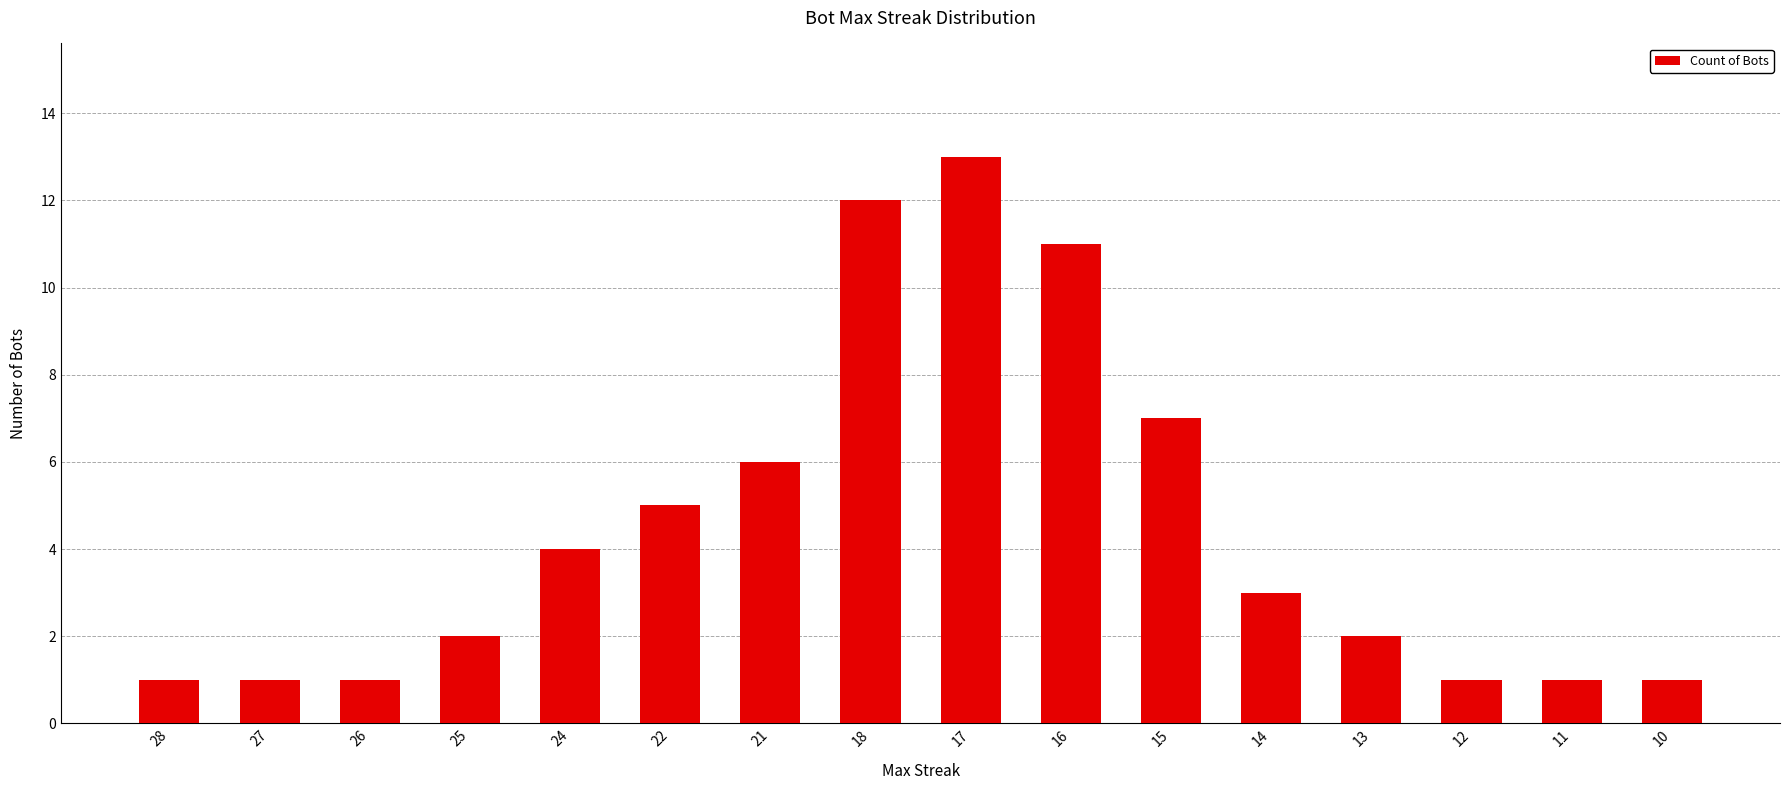

The value at 14 is 3. True or false?

True